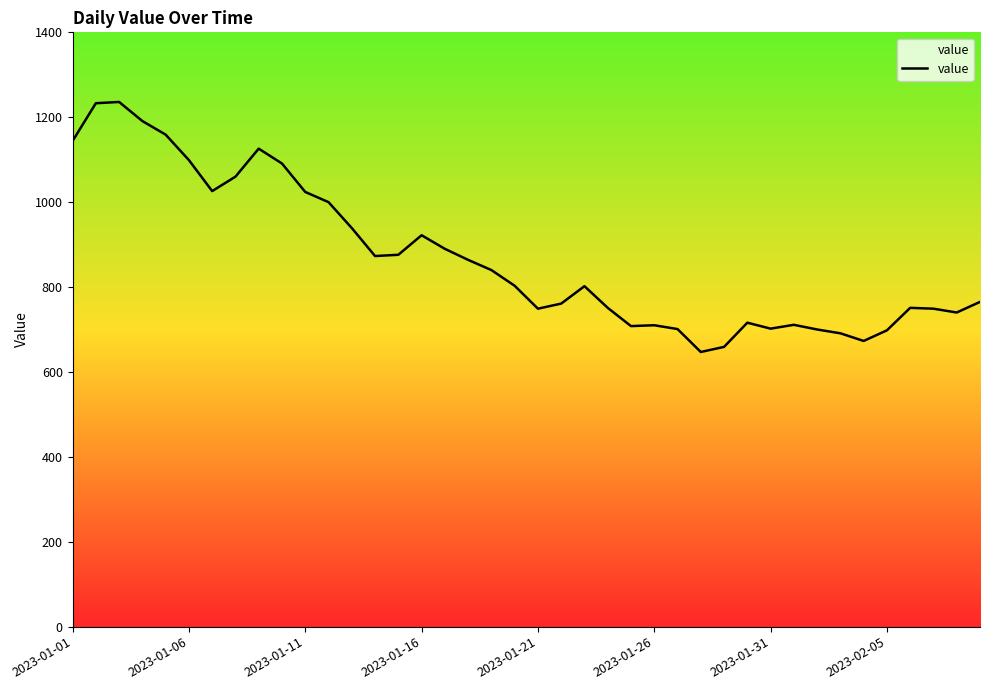

How many series are shown in this chart?

1